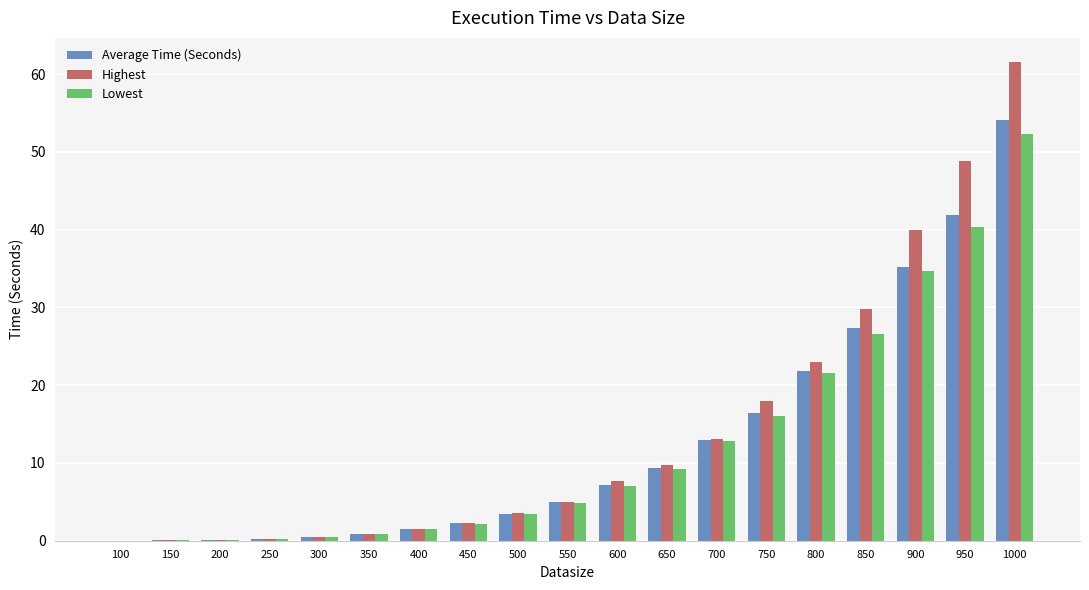

The value of Highest at 550 is 5.0. True or false?

True